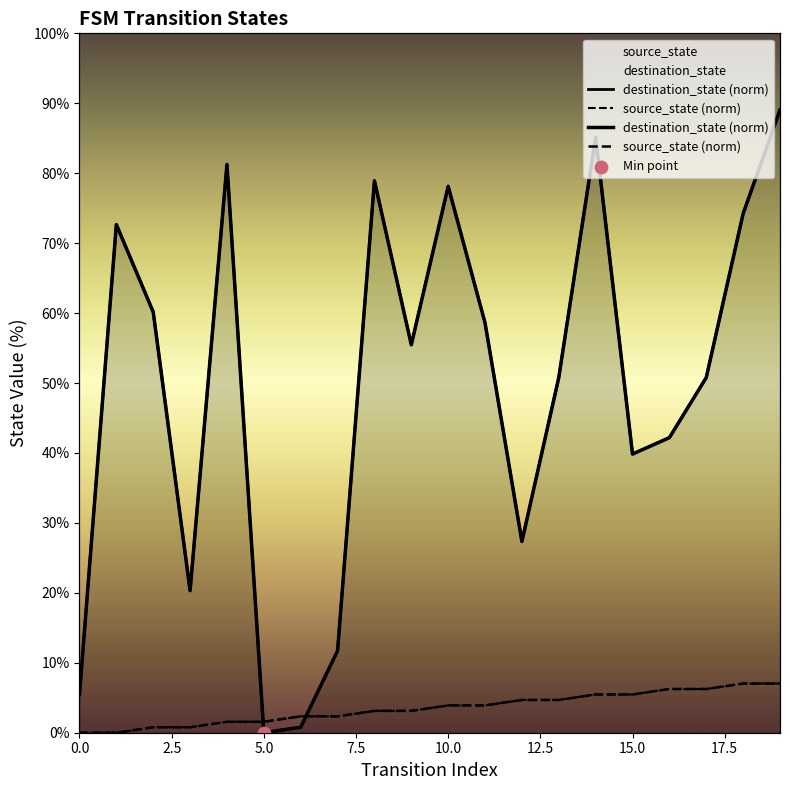

Which series contains the lowest Y value?

destination_state (norm)